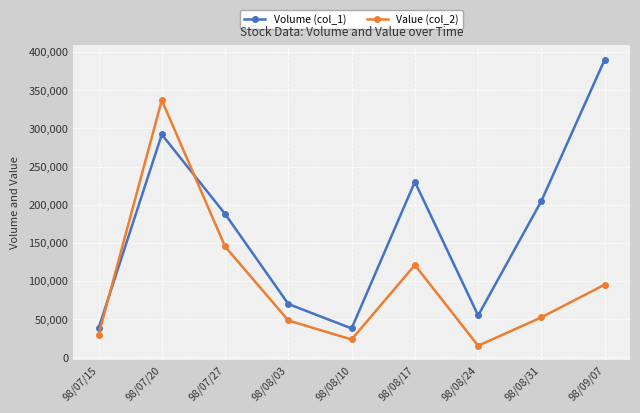

Which series has the widest spread of values?

Volume (col_1)